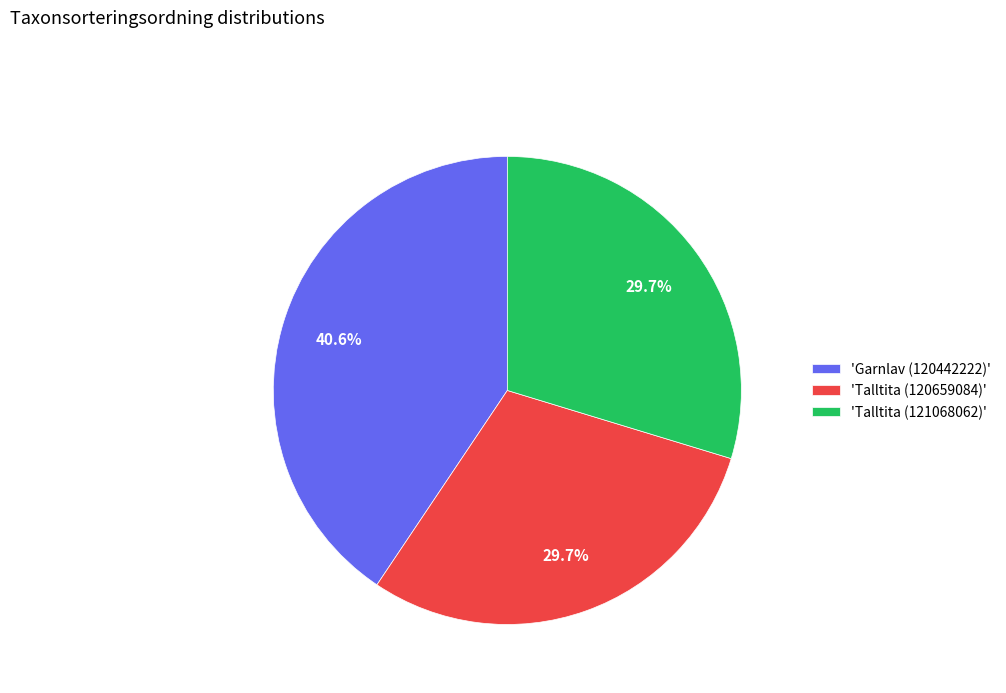

Approximately how many times larger is the value at 'Talltita (121068062)' compared to 'Garnlav (120442222)'?

0.7